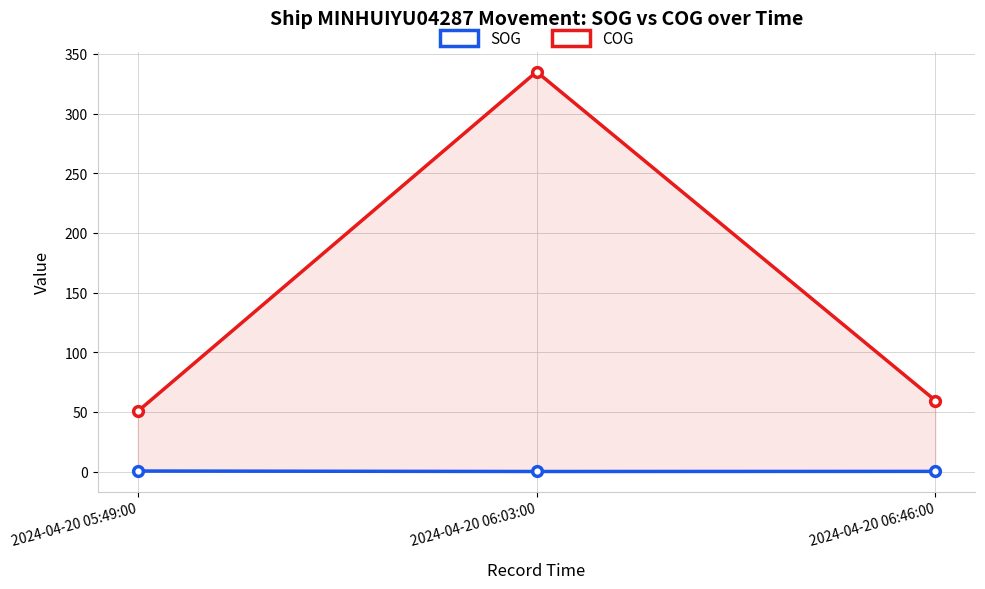

Is it true that SOG equals 0.1 at 2024-04-20 06:03:00?

False